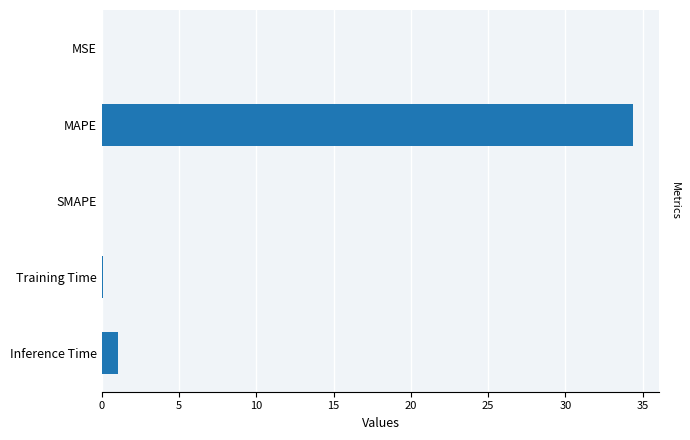

True or false: the data shows -20.3 at SMAPE.

False